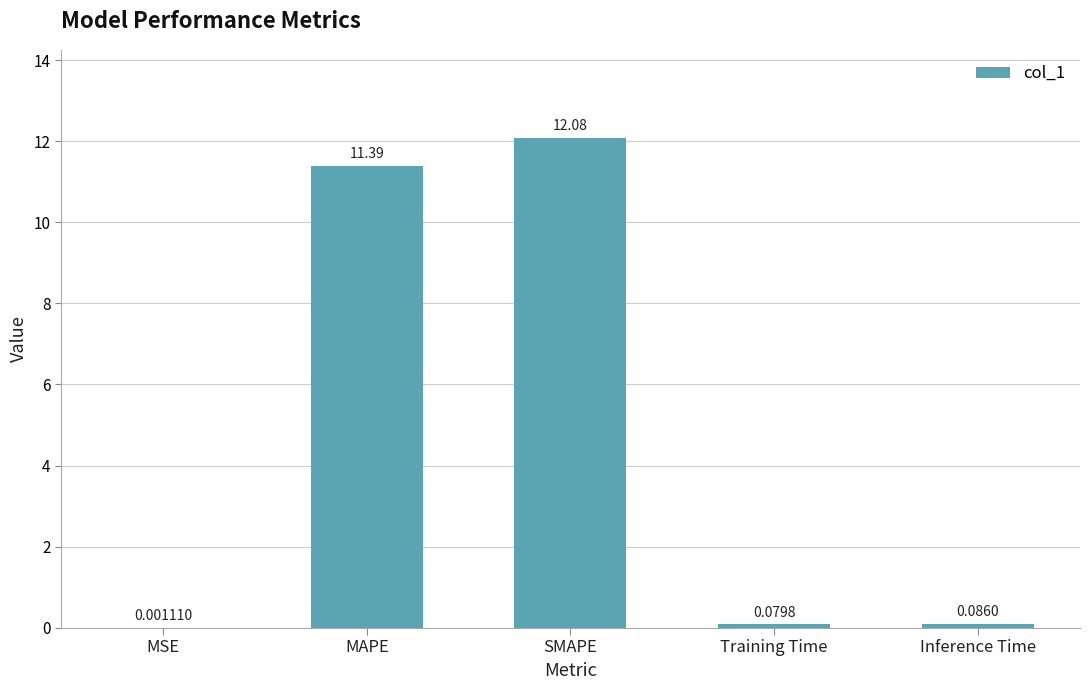

What is the approximate value at SMAPE?

12.1